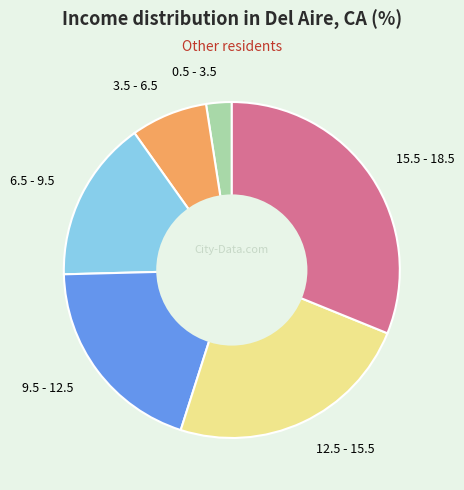

Is there any slice that represents more than half of the pie?

No